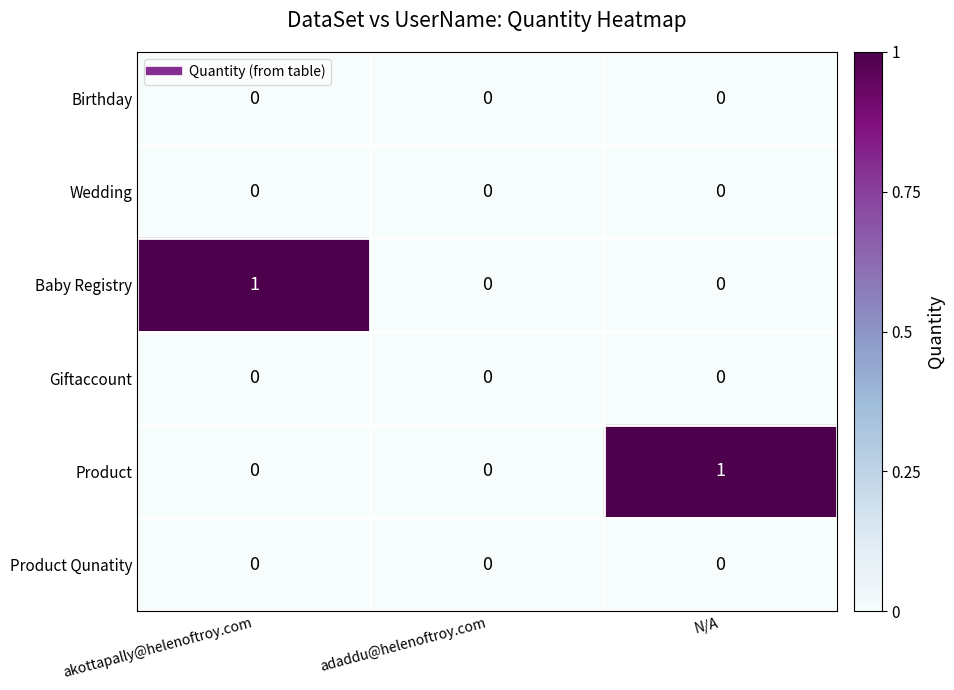

The Baby Registry series shows 2 at akottapally@helenoftroy.com. True or false?

False